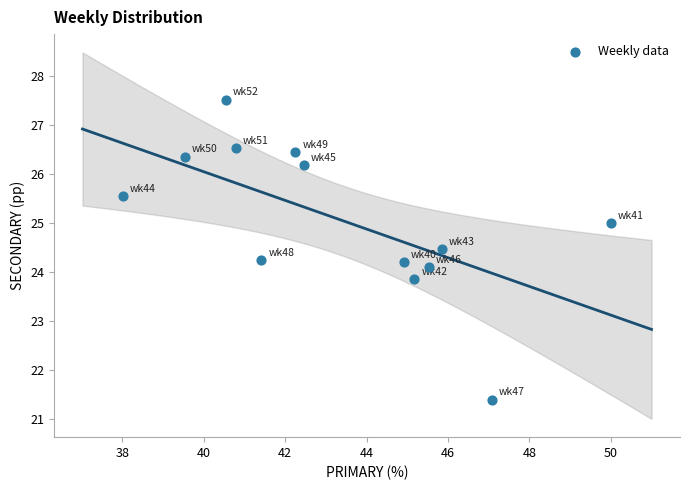

What is the range of X values (max minus min)?

12.0